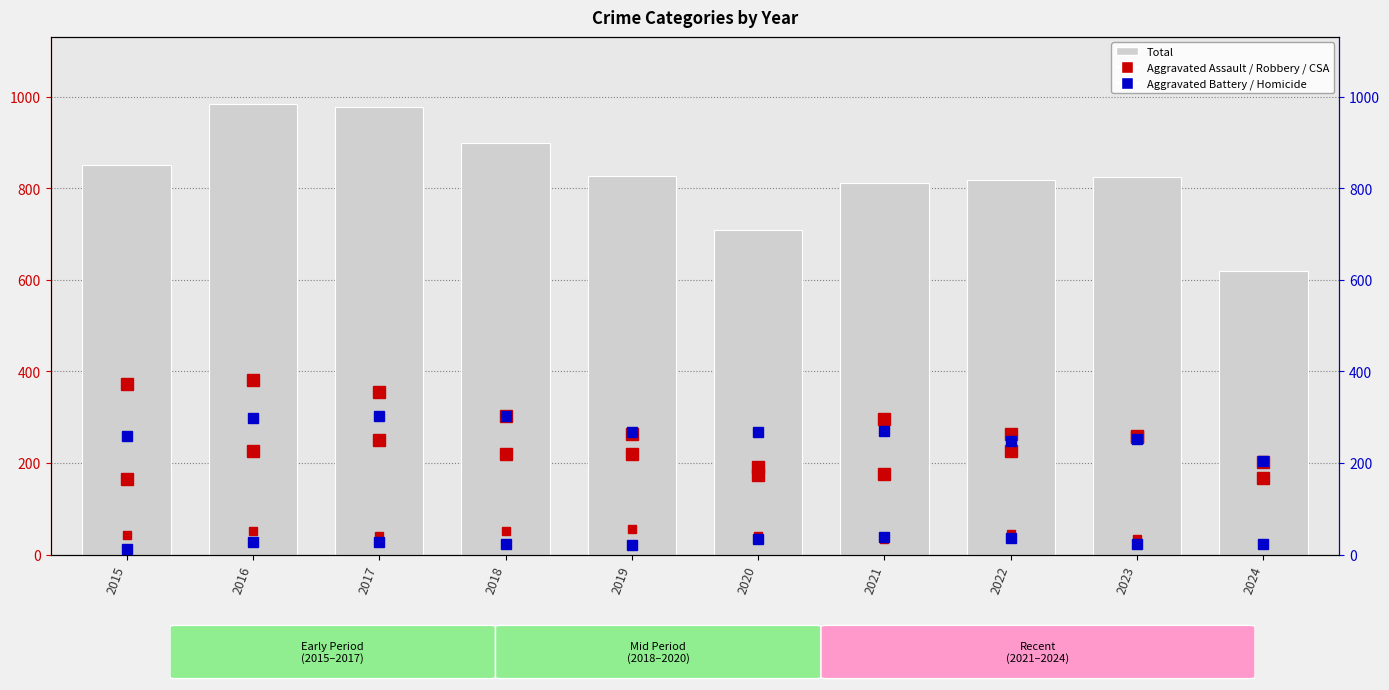

Which series has the largest total across all categories?

Total